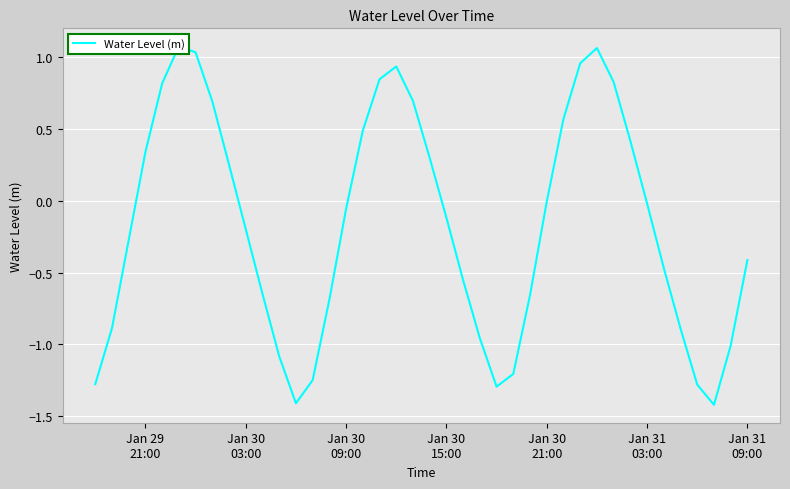

What position from the left is Jan 29
21:00?

1